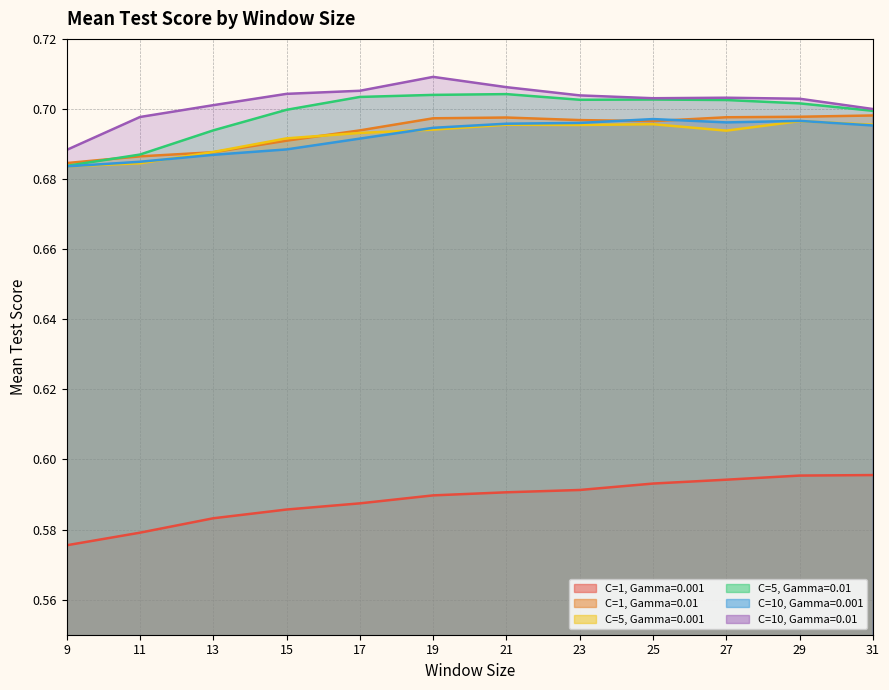

True or false: C=10, Gamma=0.01 and C=10, Gamma=0.001 cross at least once.

False